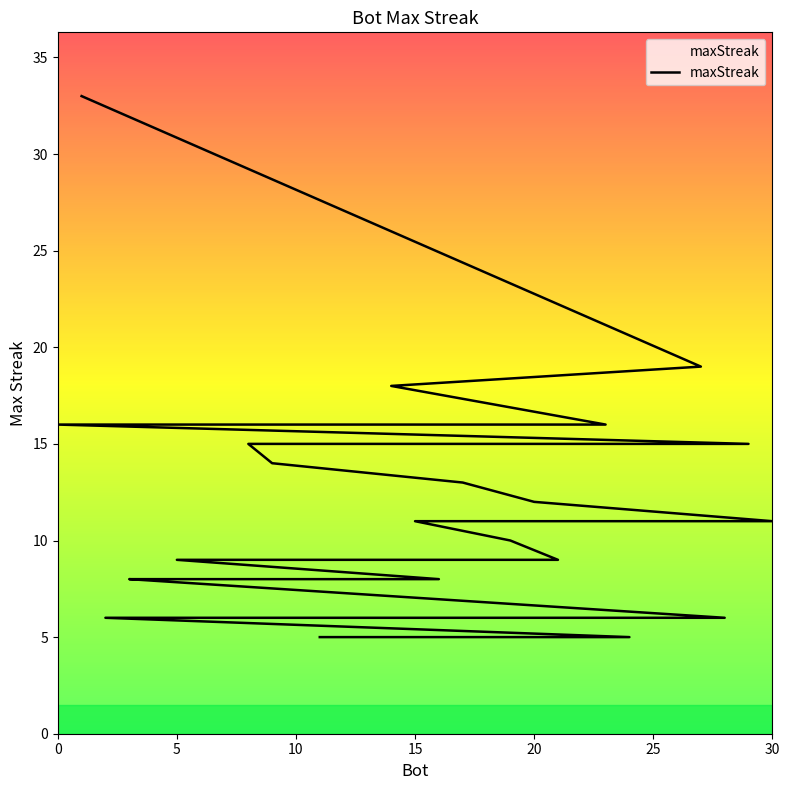

Reading right to left, what are all the values shown in this chart?

11=5	24=5	2=6	18=6	26=6	28=6	3=8	4=8	6=8	10=8	16=8	5=9	7=9	21=9	19=10	15=11	22=11	25=11	30=11	20=12	17=13	9=14	8=15	12=15	29=15	0=16	13=16	23=16	14=18	27=19	1=33